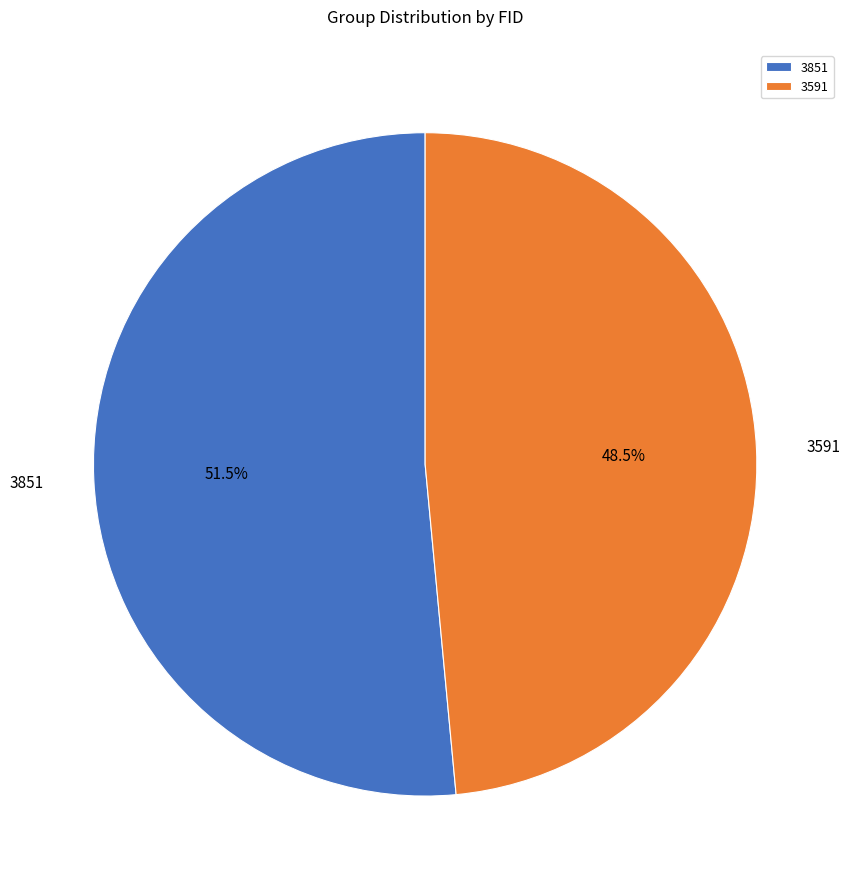

Is 3591 the majority of the pie?

No